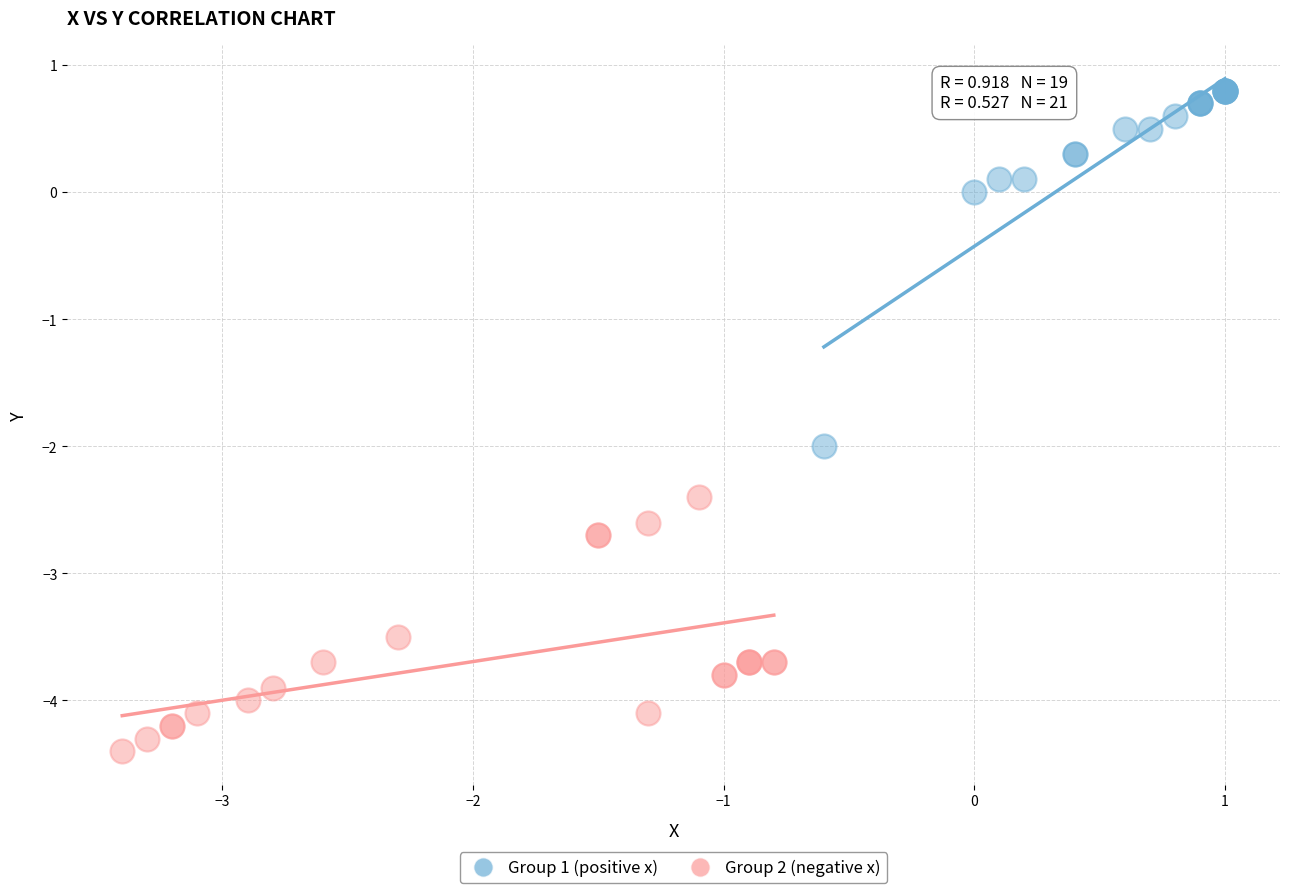

Which series has the widest spread of Y values?

Group 1 (positive x)